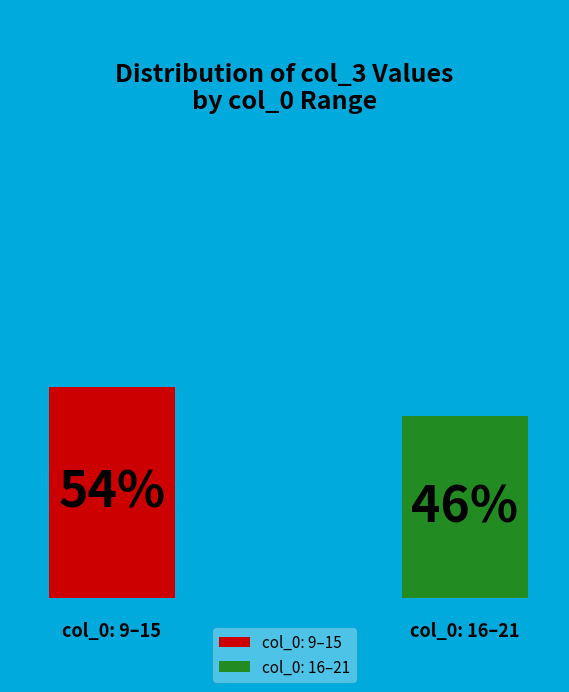

Does 17 account for over 50% of the chart?

No